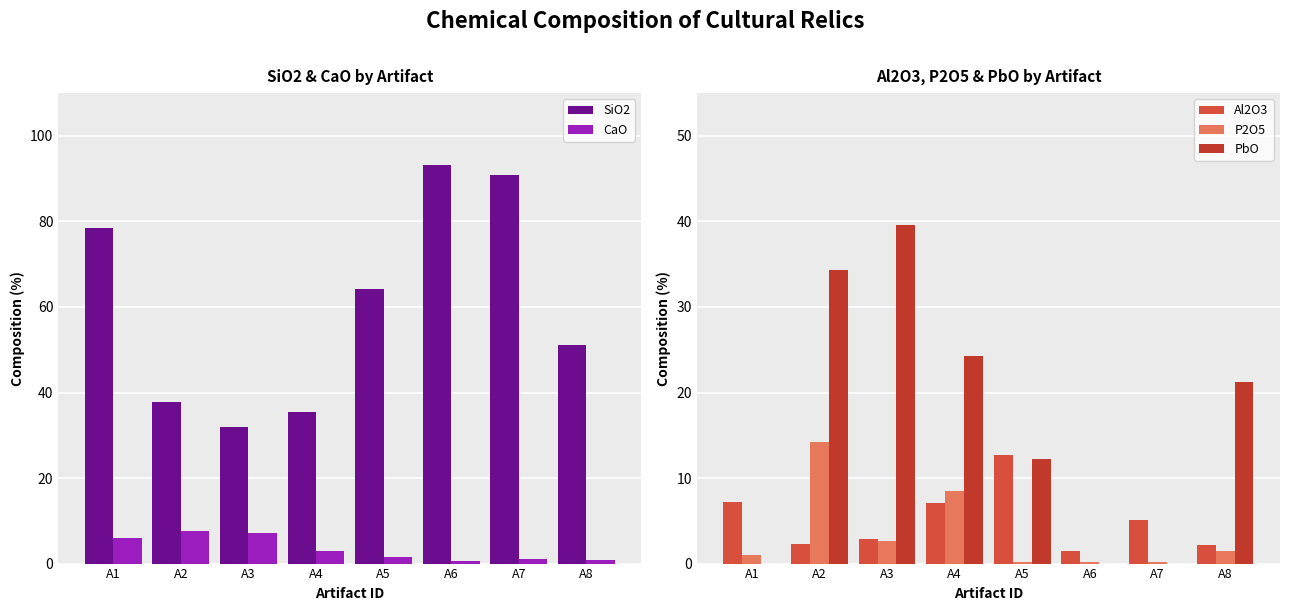

What is the value of the CaO bar at the 5th from the left?

1.6